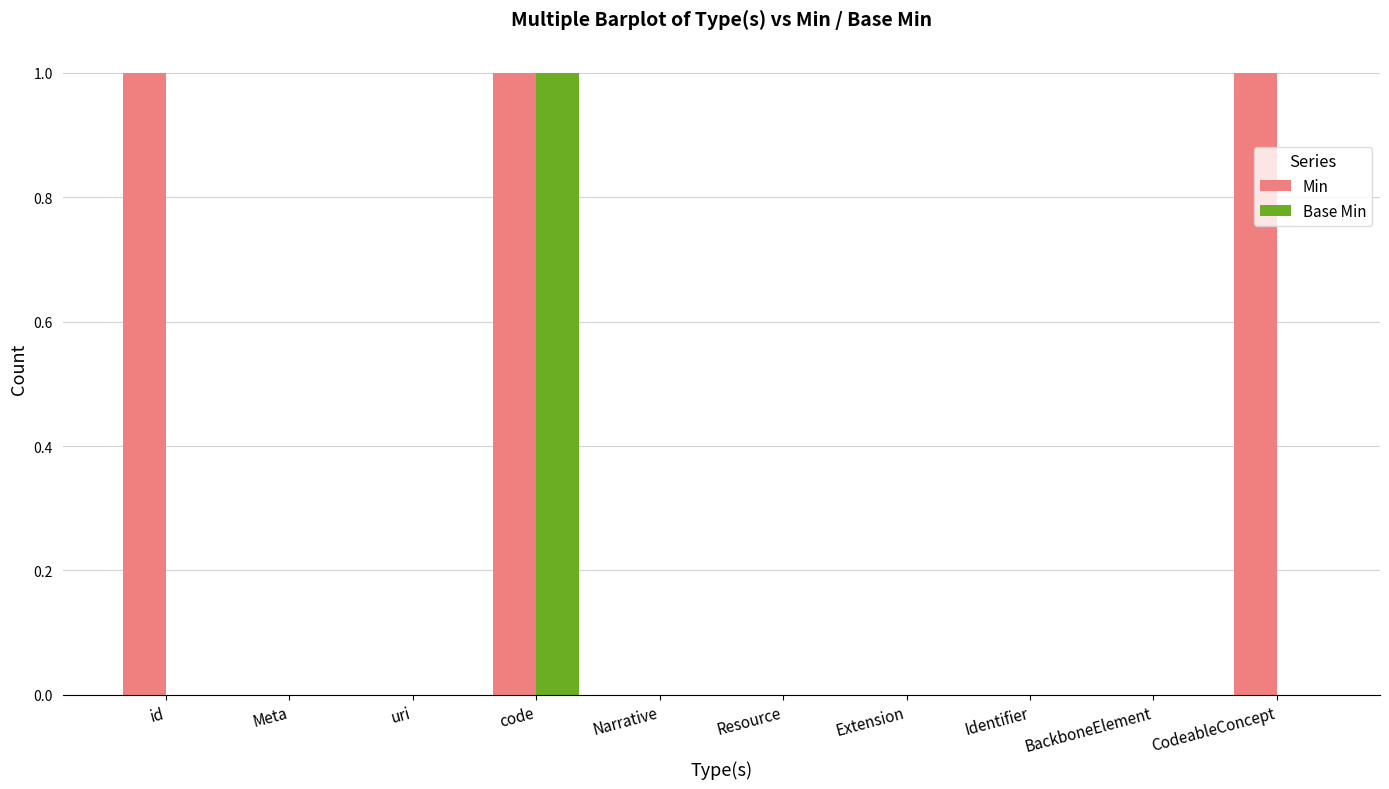

Which series changed the most between id and Extension?

Min